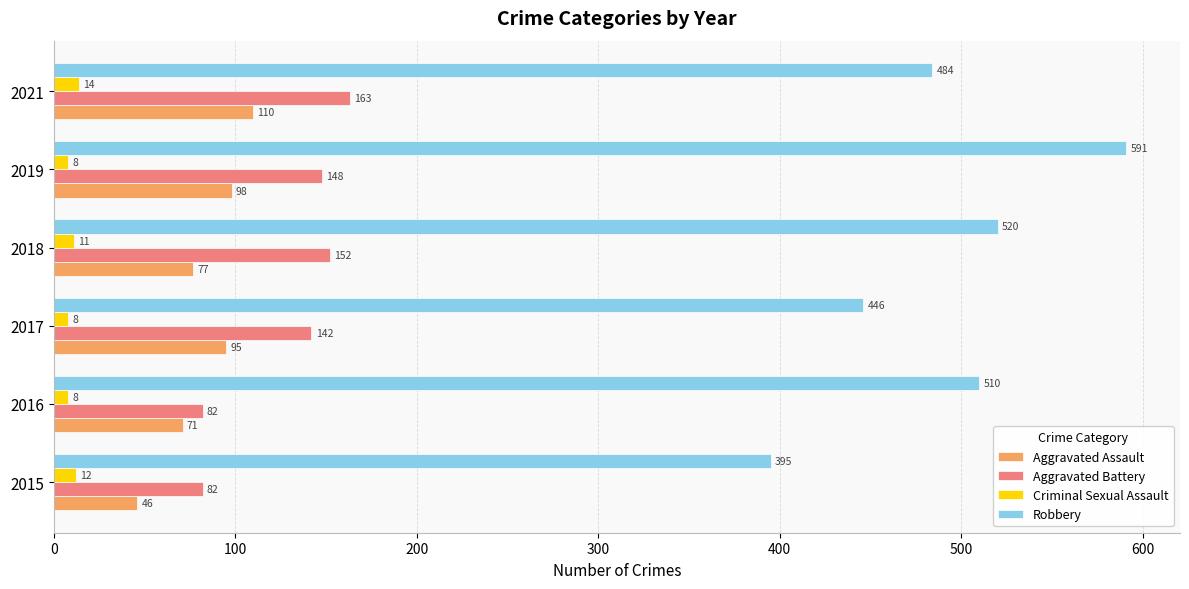

What are all the series names shown in the legend?

Aggravated Assault, Aggravated Battery, Criminal Sexual Assault, Robbery